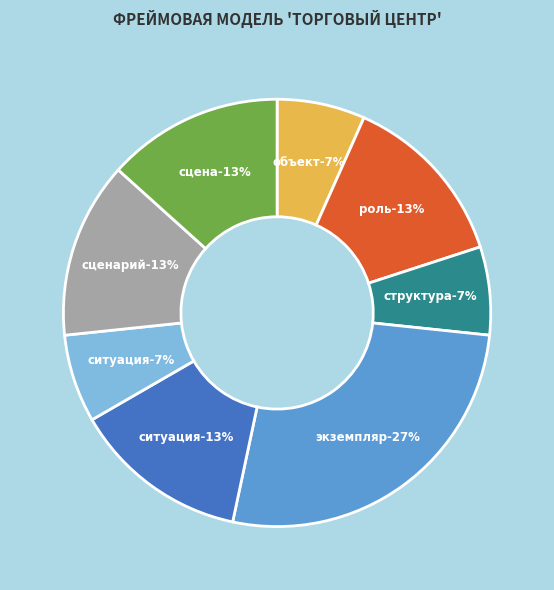

To the nearest percent, what is the average slice percentage?

12%